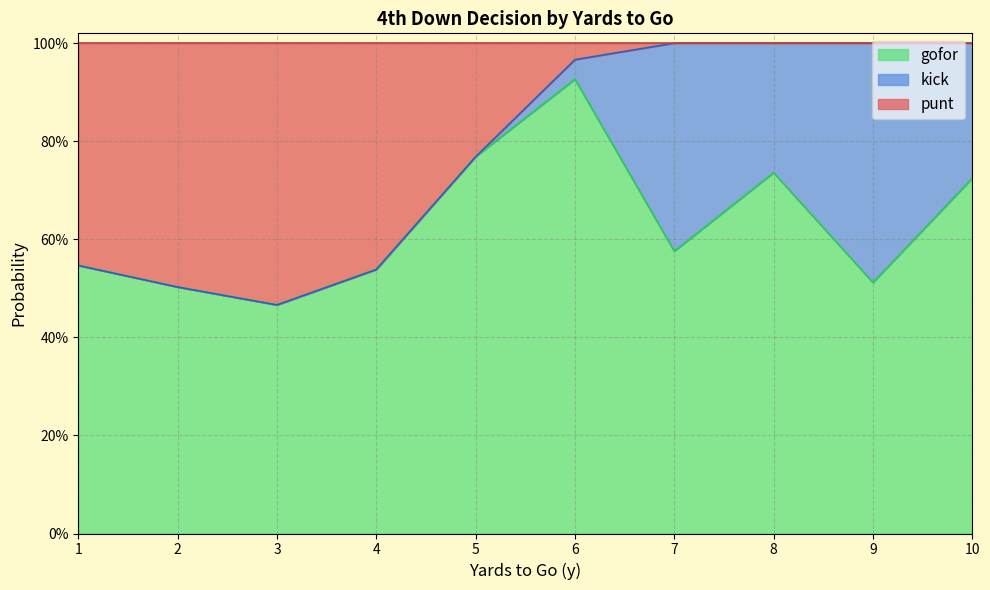

What is the average value of the gofor series?

0.6